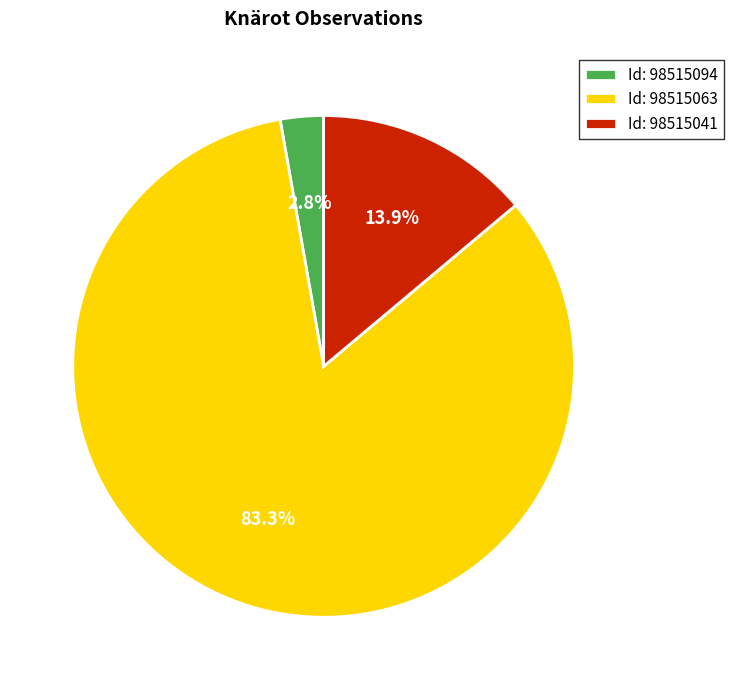

Combined, what portion of the pie is Id: 98515094 and Id: 98515041?

16.7%